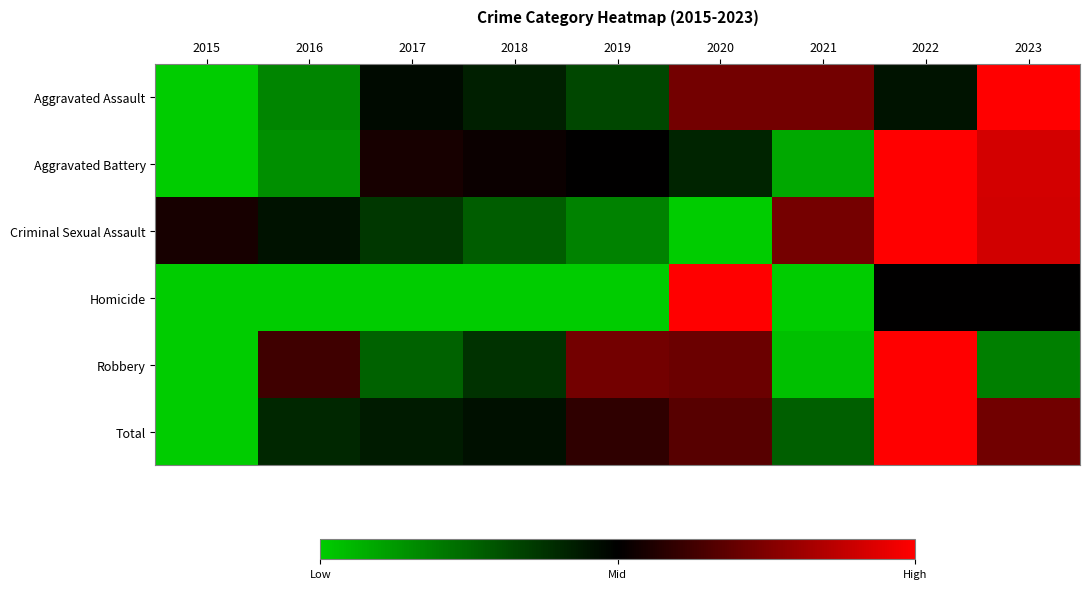

At which category does the chart reach its peak across all series?

2023